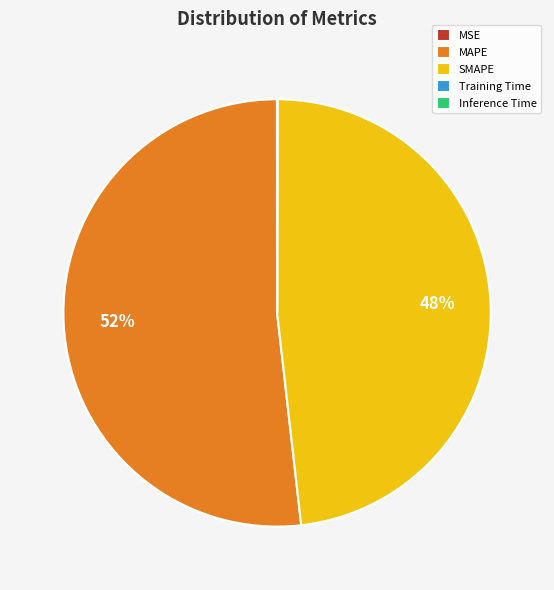

Which slice is the largest?

MAPE